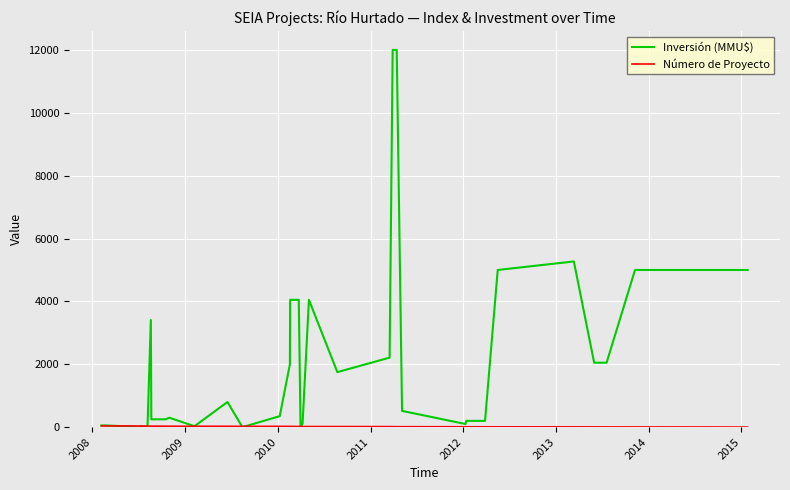

How many lines are shown in the chart?

2